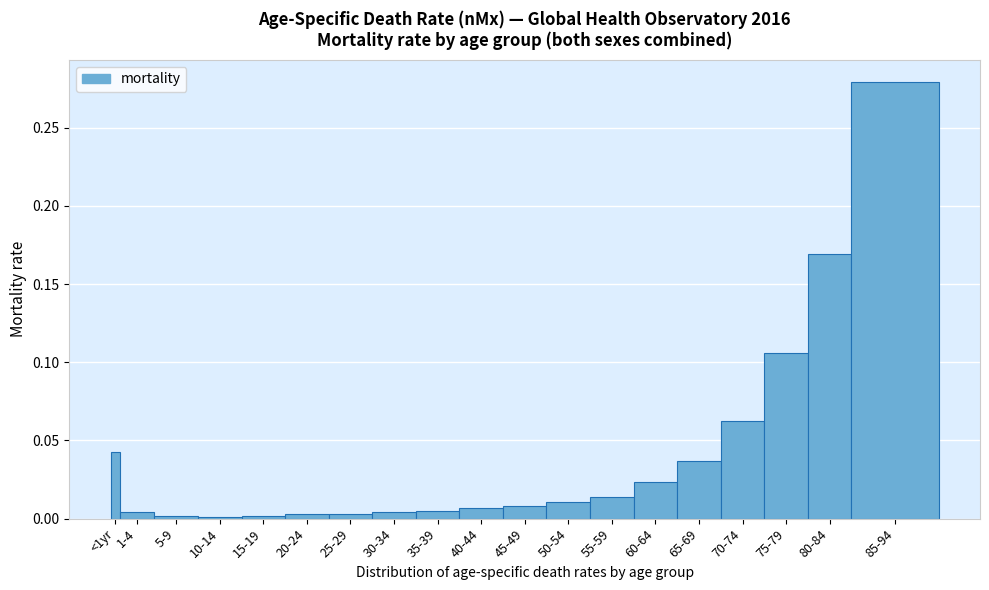

What is the change in value from <1yr to 80-84?

+0.1